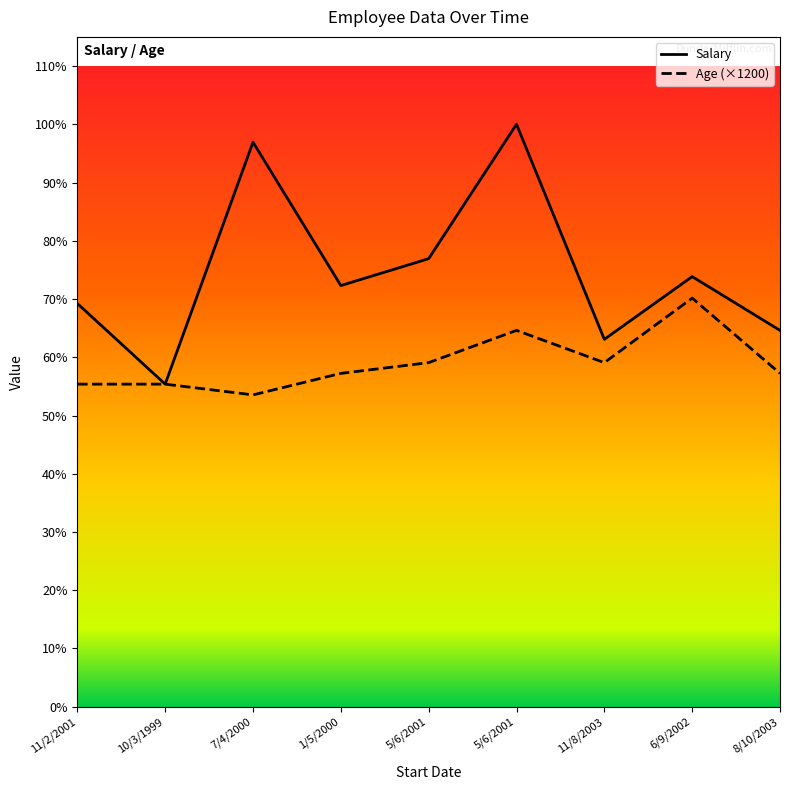

Rank the series at 5/6/2001 from lowest to highest value.

Age, Salary